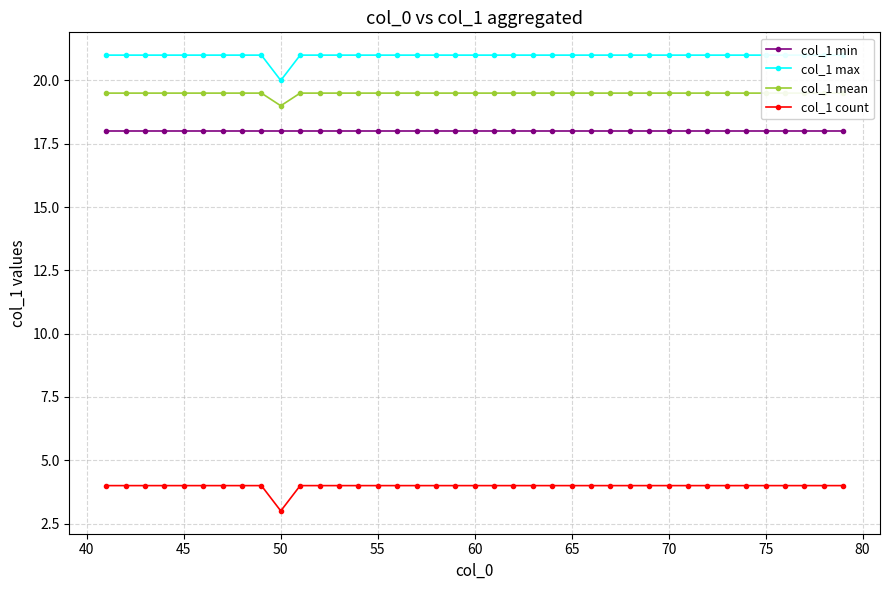

What is the minimum value for col_1 min?

18